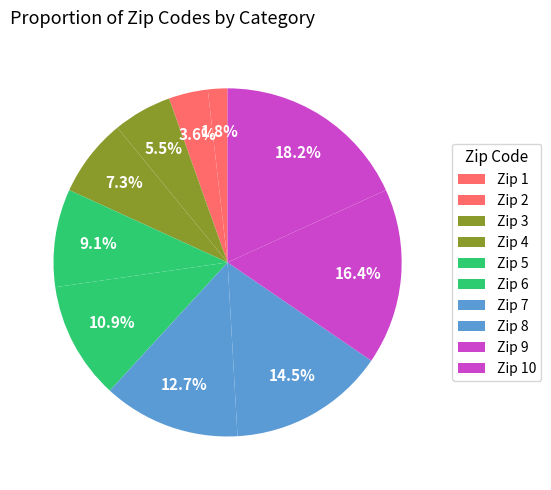

Count the number of slices in the pie.

10